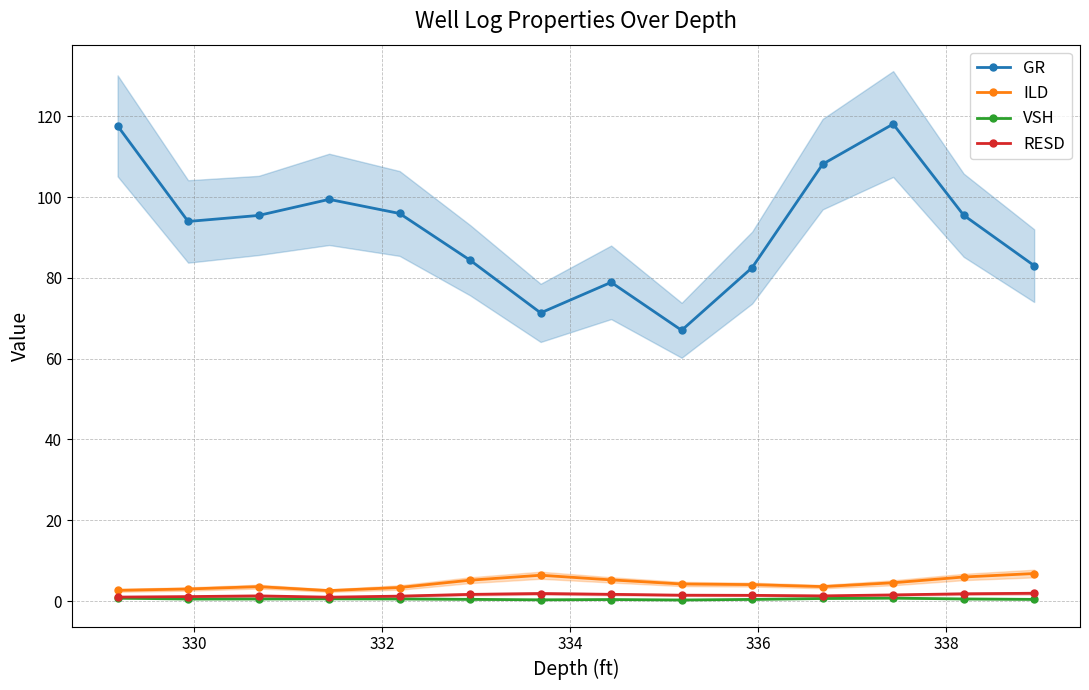

What is the minimum value for VSH?

0.3